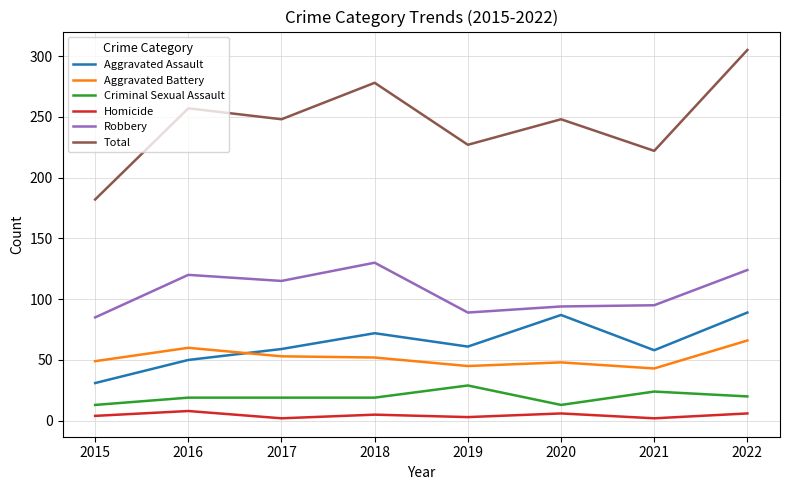

What is the difference between the highest and lowest values at 2021?

220